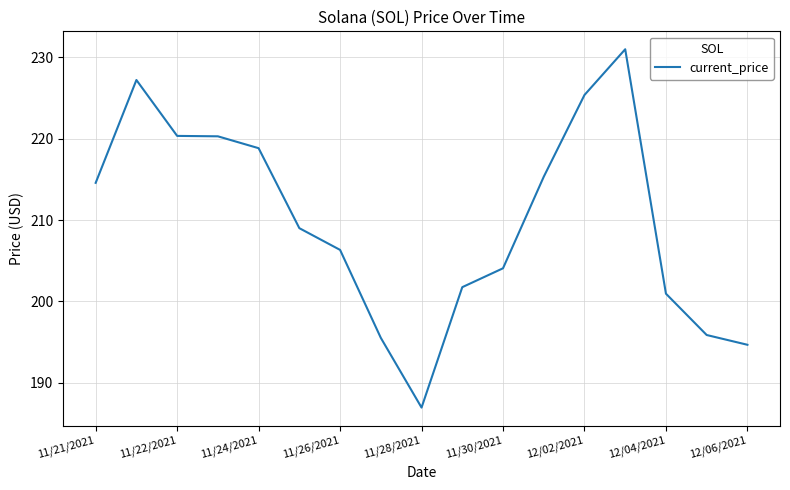

What is the smallest value displayed?

187.0